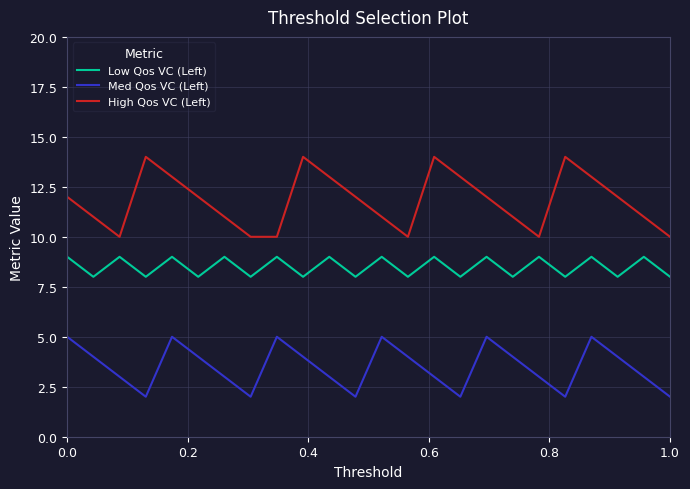

True or false: High Qos VC (Left) and Med Qos VC (Left) cross at least once.

False